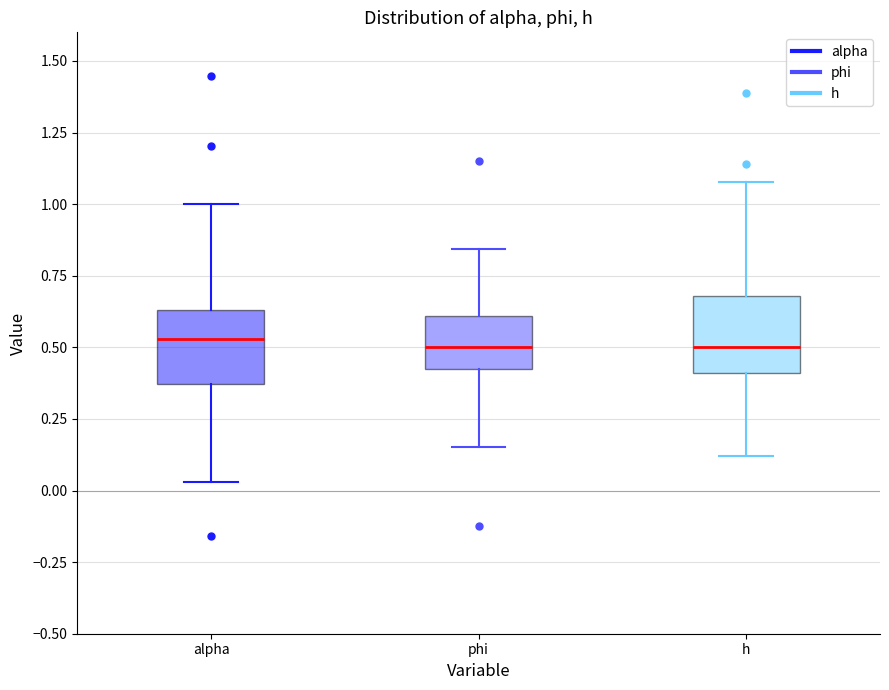

Reading left to right, read every box against the y-axis: the position of its median line, the range the box covers, and the ends of its whiskers. The values are not printed on the chart, so give them approximately, as read against the axis.

alpha: median 0.55, box 0.35 to 0.65, whiskers 0.05 to 1.00
phi: median 0.50, box 0.45 to 0.60, whiskers 0.15 to 0.85
h: median 0.50, box 0.40 to 0.70, whiskers 0.10 to 1.10